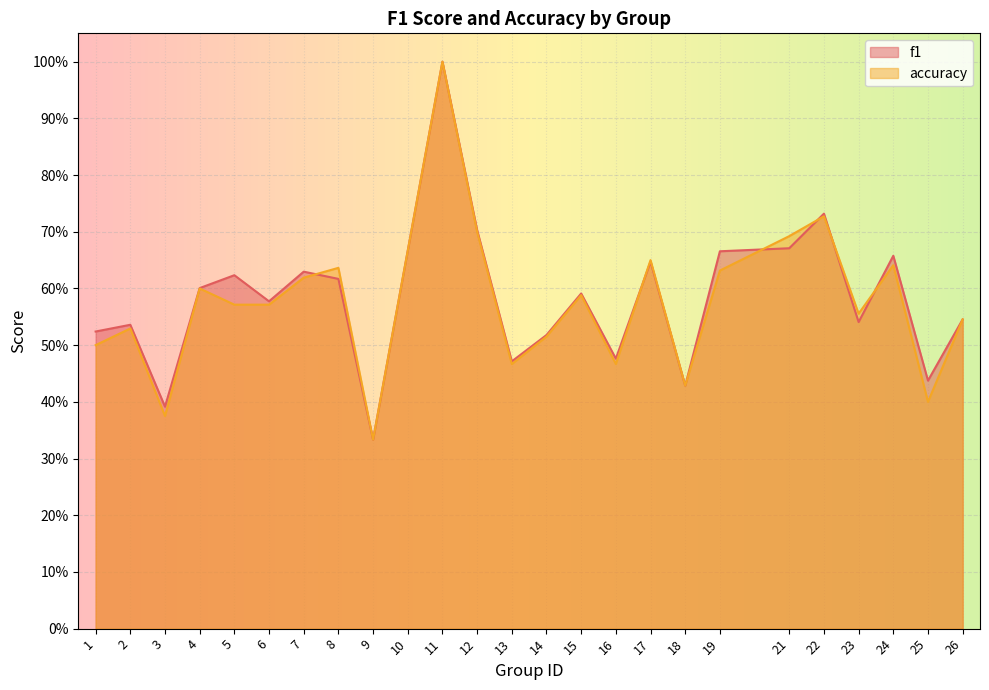

What value does the f1 series have at 2?

0.5